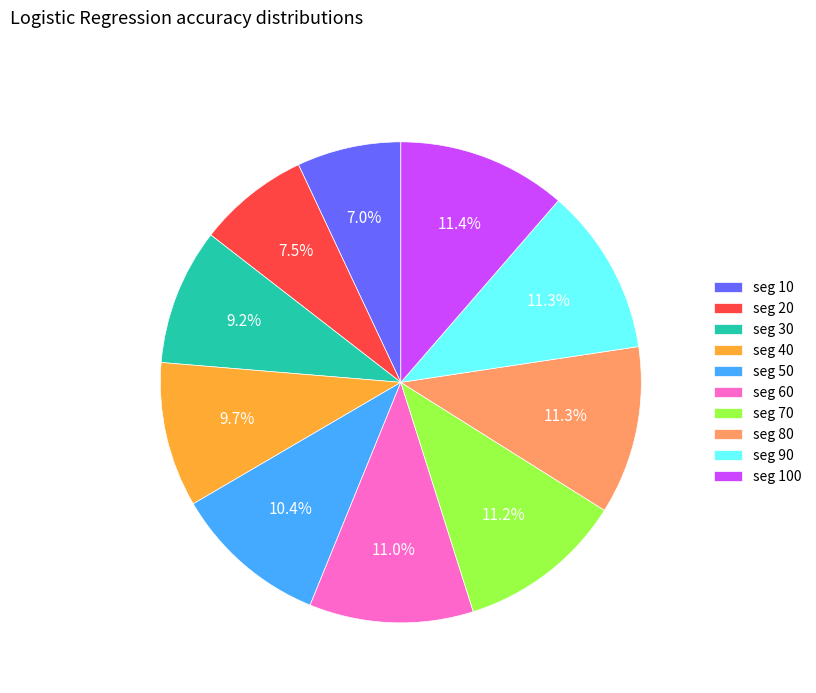

Does seg 50 account for over 50% of the chart?

No